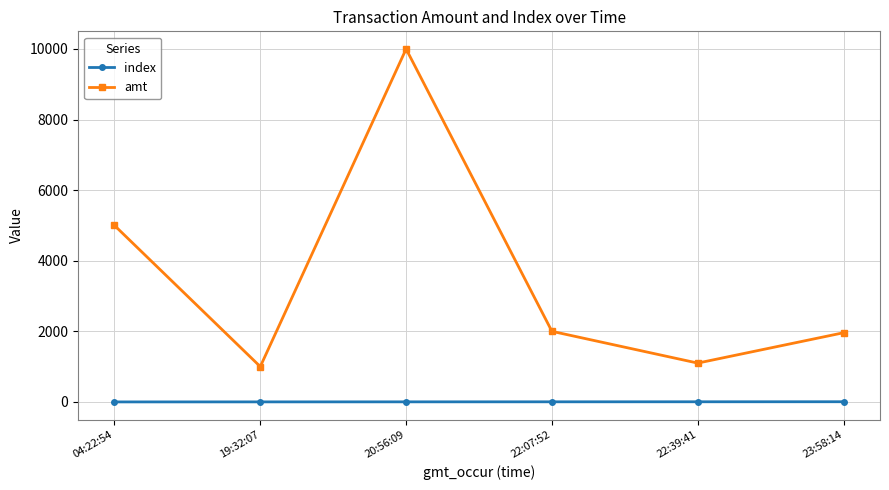

What value does the amt series have at 19:32:07?

1000.0